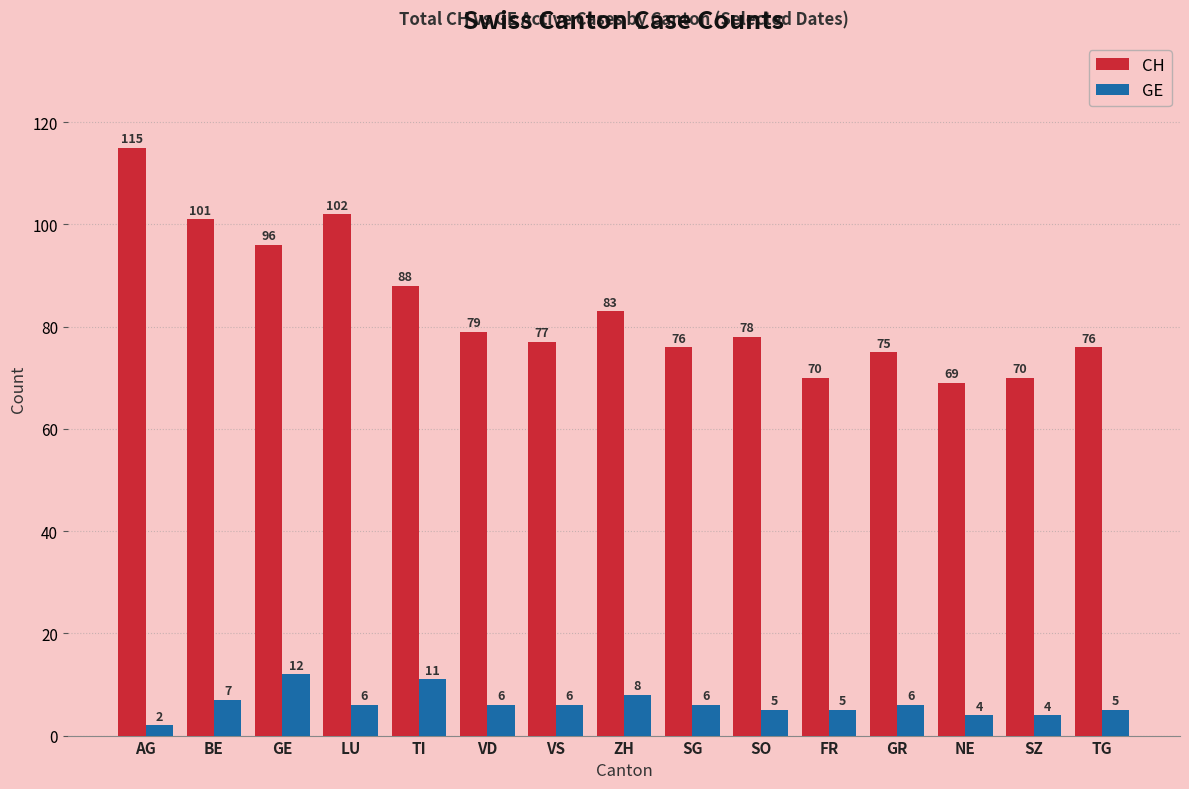

What is the sum of all GE values?

93